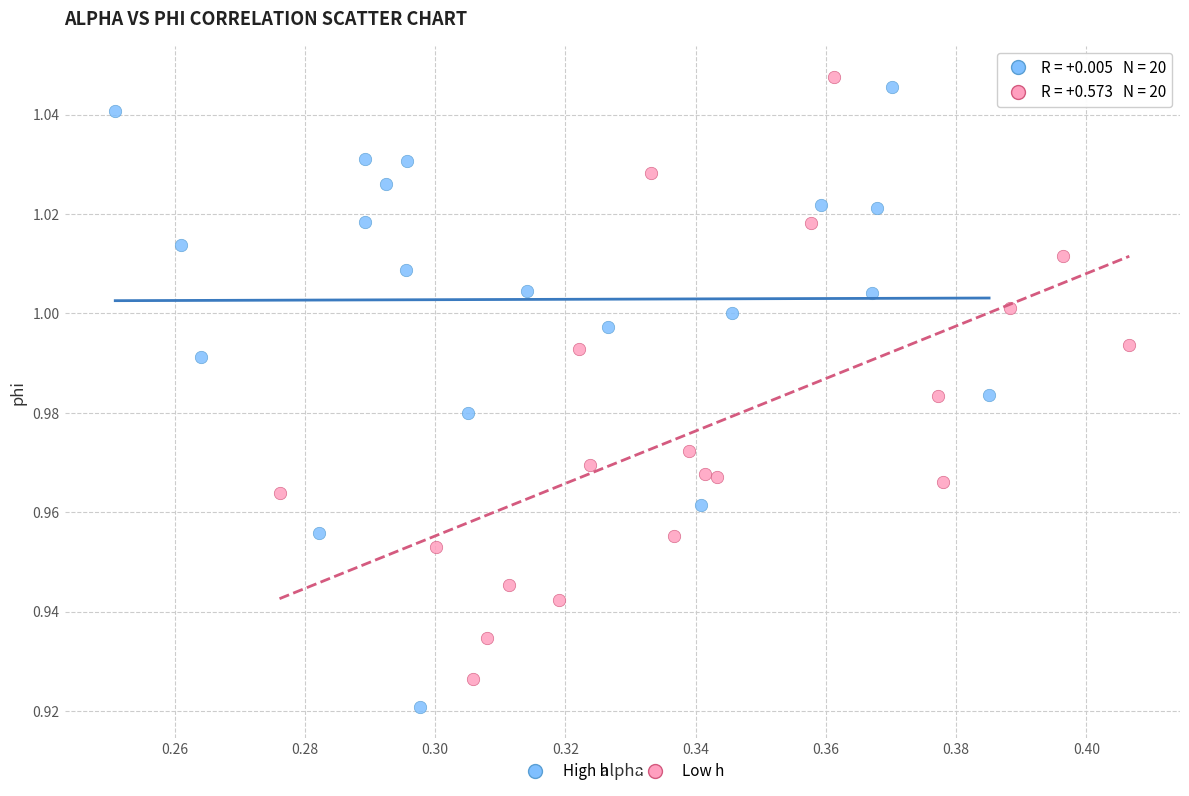

Which series has the widest spread of Y values?

High h